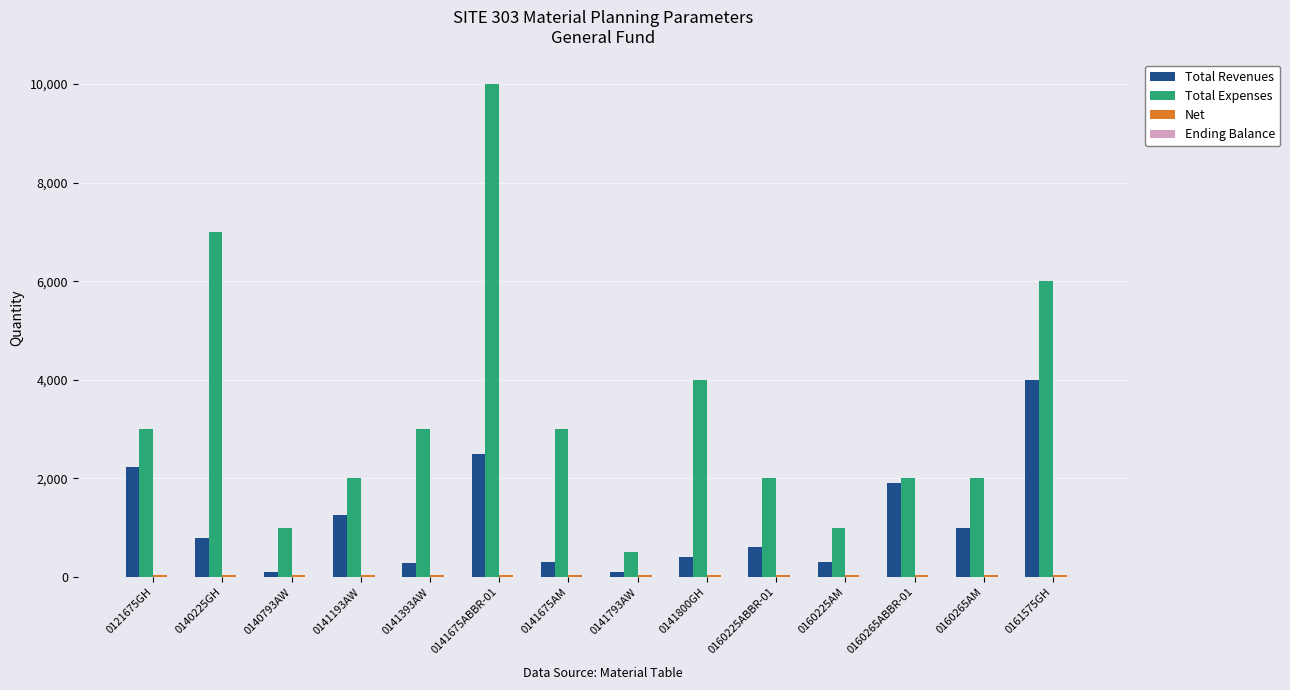

The value of Total Revenues at 0141800GH is 400. True or false?

True